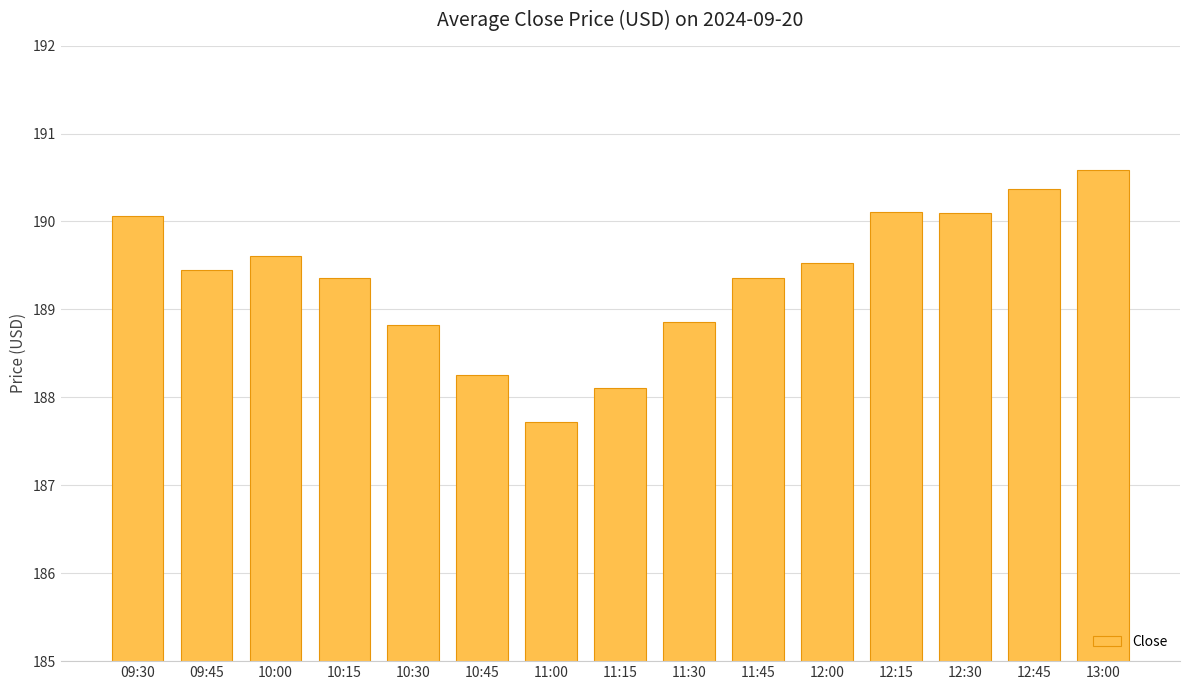

Reading left to right, what are all the values shown in this chart?

09:30=190.1	09:45=189.4	10:00=189.6	10:15=189.4	10:30=188.8	10:45=188.3	11:00=187.7	11:15=188.1	11:30=188.9	11:45=189.4	12:00=189.5	12:15=190.1	12:30=190.1	12:45=190.4	13:00=190.6